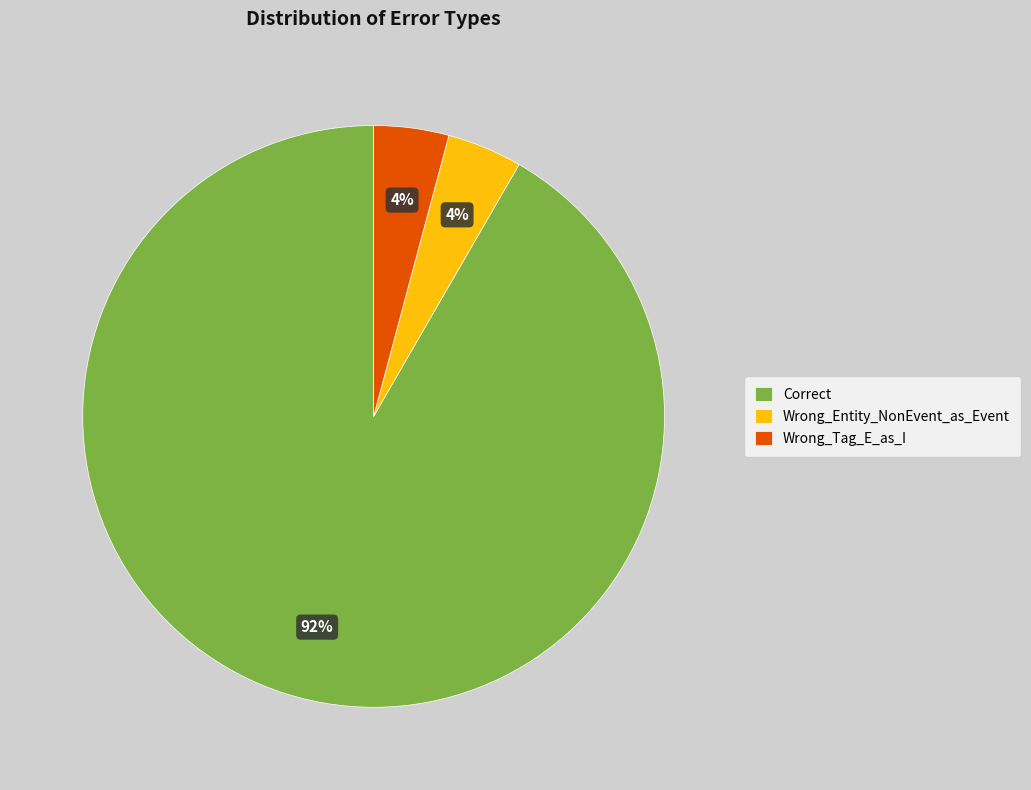

To the nearest percent, what is the average slice percentage?

33%